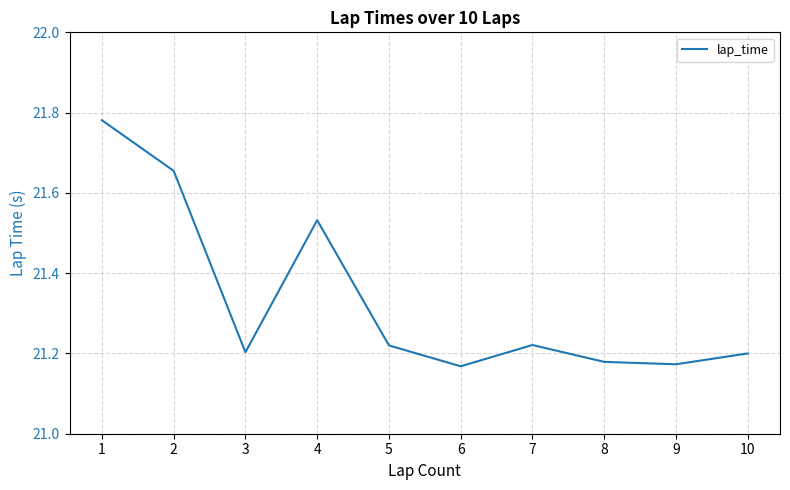

How many interior local valleys (lower than both neighbors) does the data have?

3